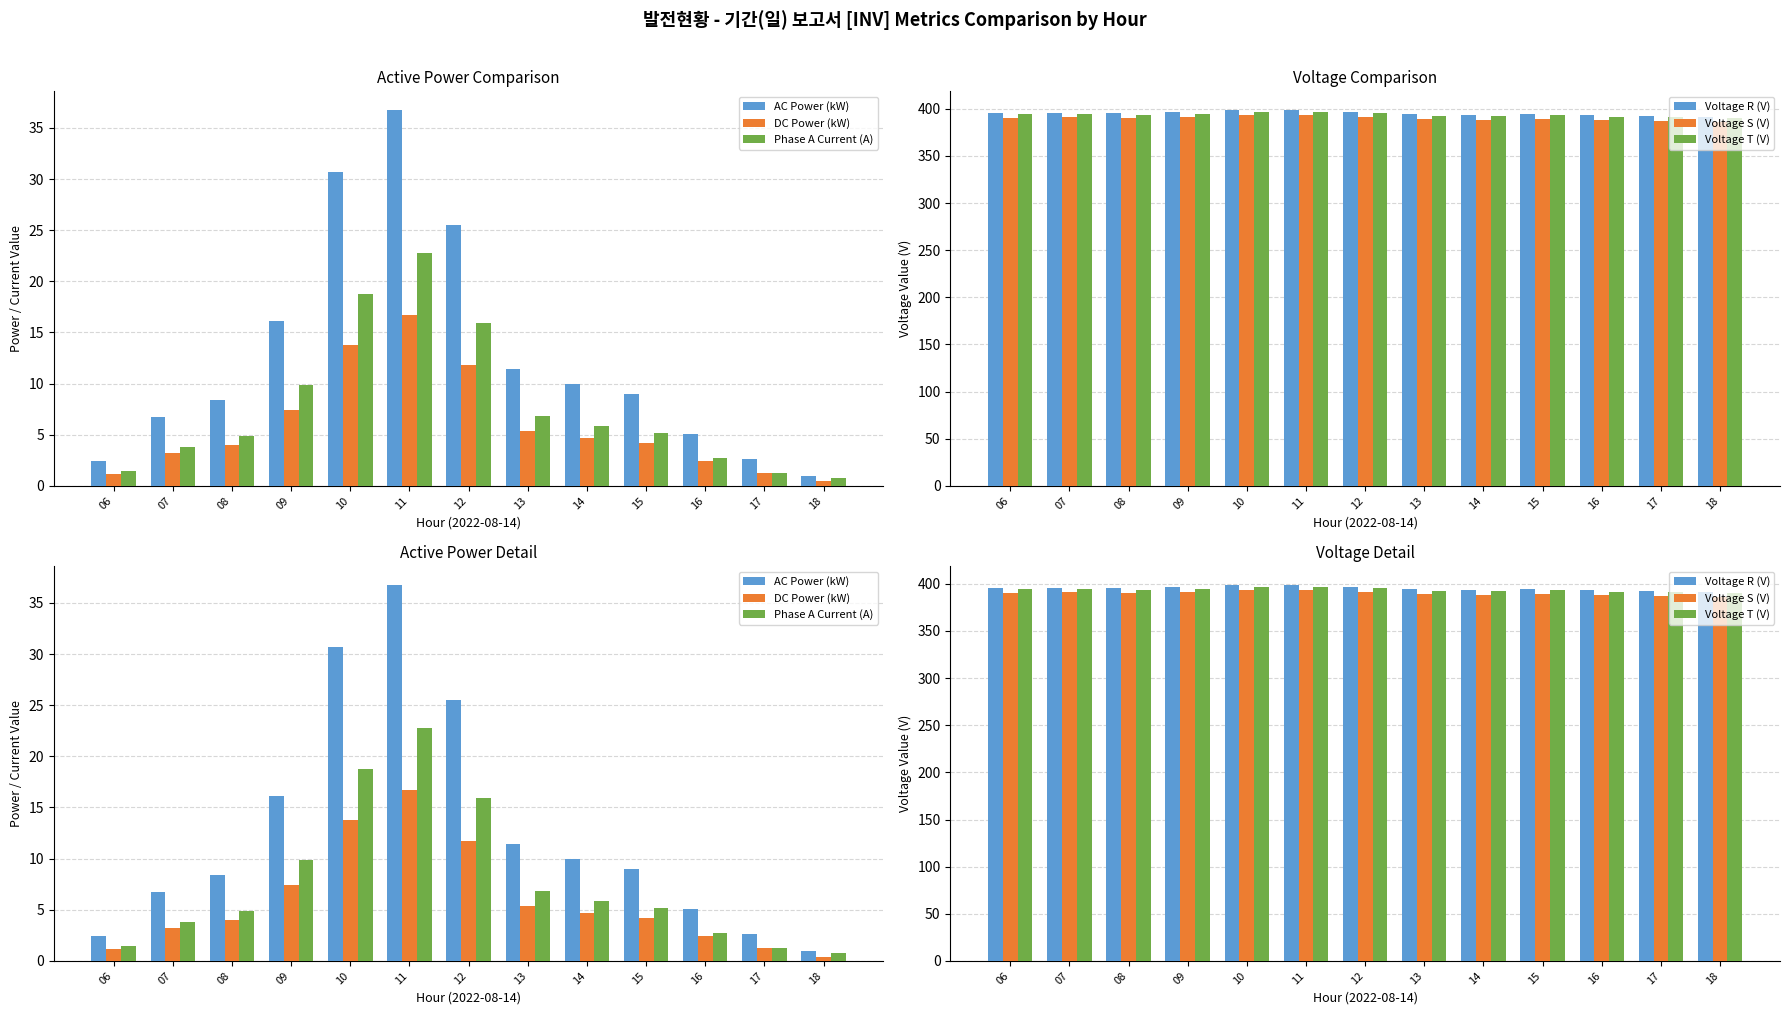

True or false: DC Power (kW) has a value of 13.8 at 10.

True